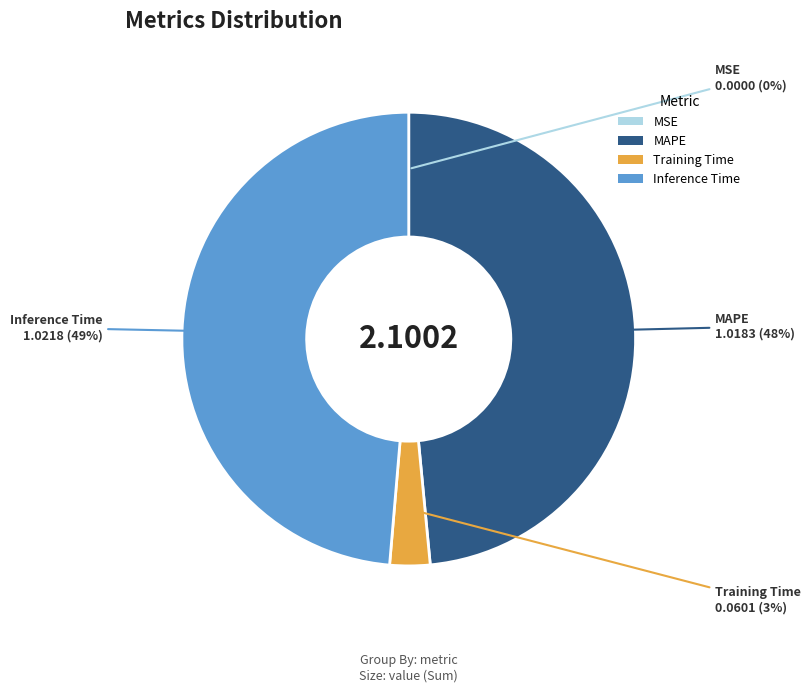

To the nearest percent, what is the difference between the largest and smallest slice percentages?

49%